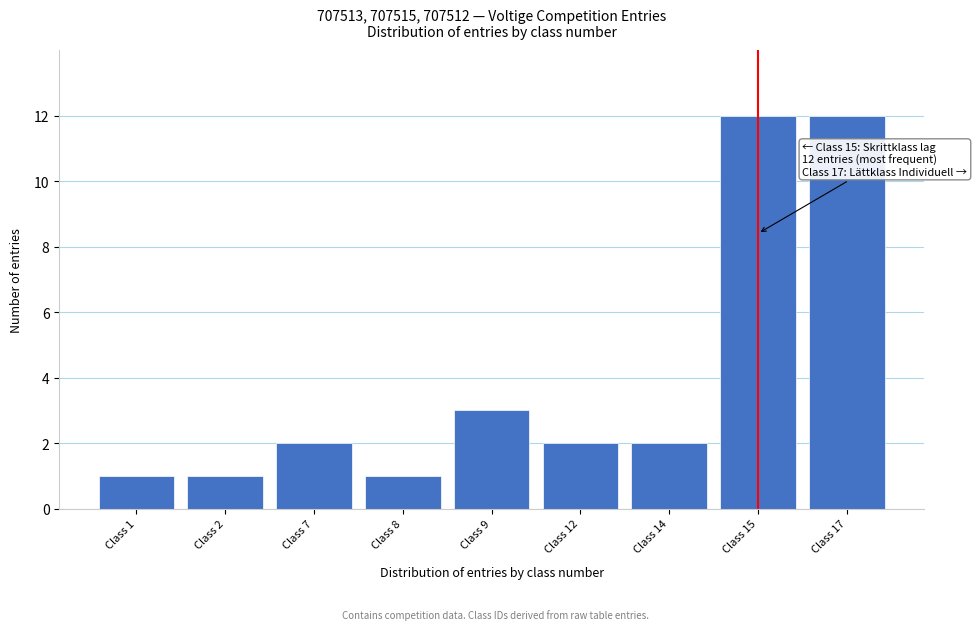

Reading left to right, transcribe all the data shown in this chart.

Class 1=1	Class 2=1	Class 7=2	Class 8=1	Class 9=3	Class 12=2	Class 14=2	Class 15=12	Class 17=12